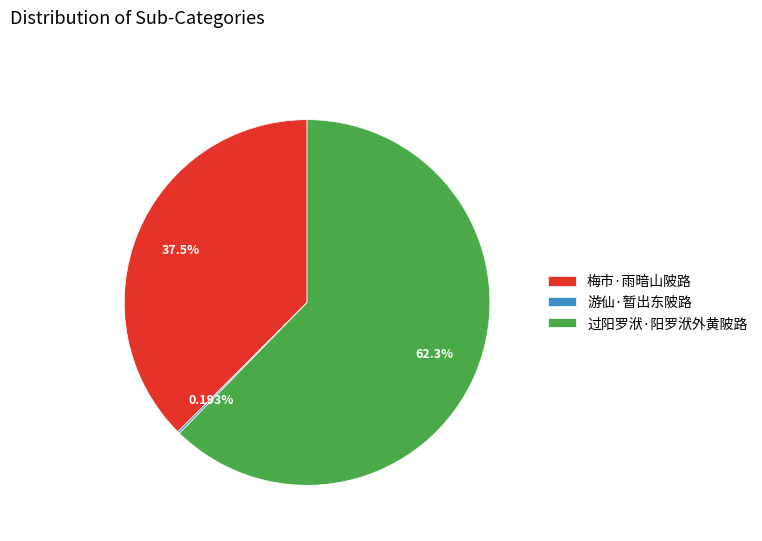

Which category has the biggest portion of the pie?

过阳罗洑·阳罗洑外黄陂路